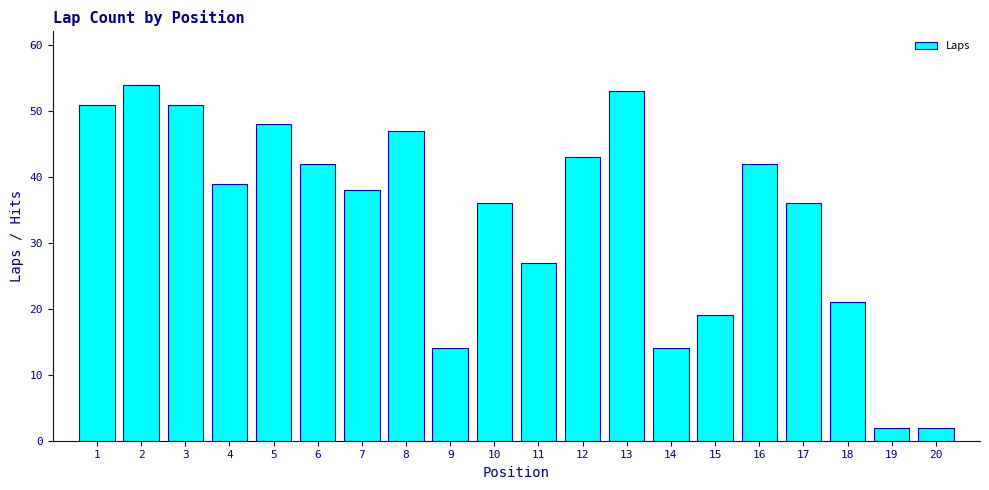

Reading left to right, transcribe all the data shown in this chart.

51	54	51	39	48	42	38	47	14	36	27	43	53	14	19	42	36	21	2	2